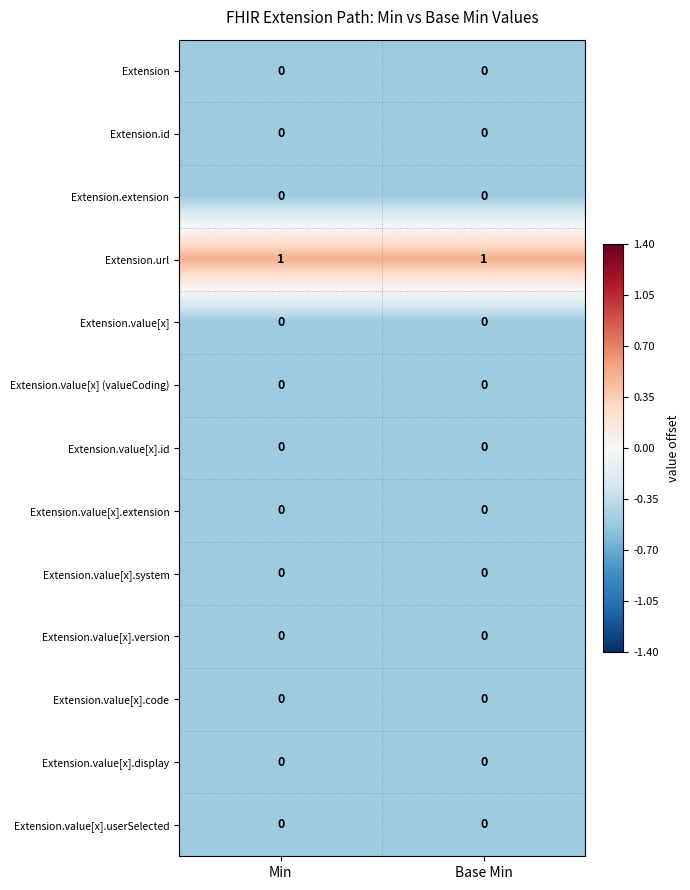

At how many categories does at least one series exceed 0?

2